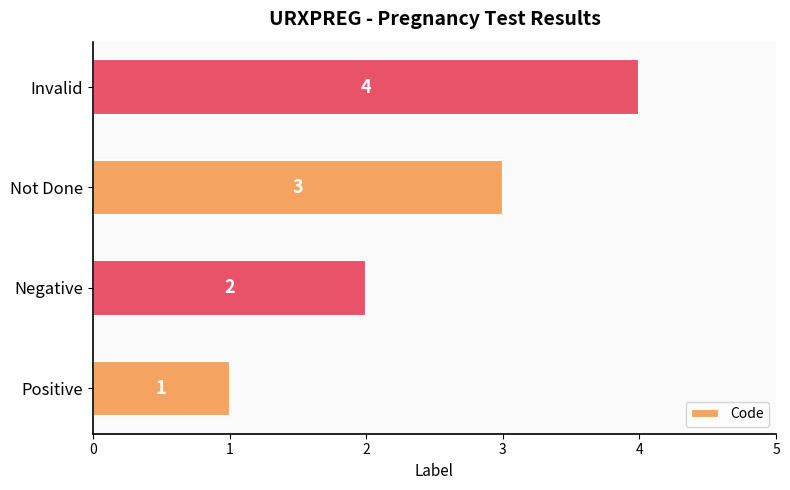

Count the number of categories in the chart.

4